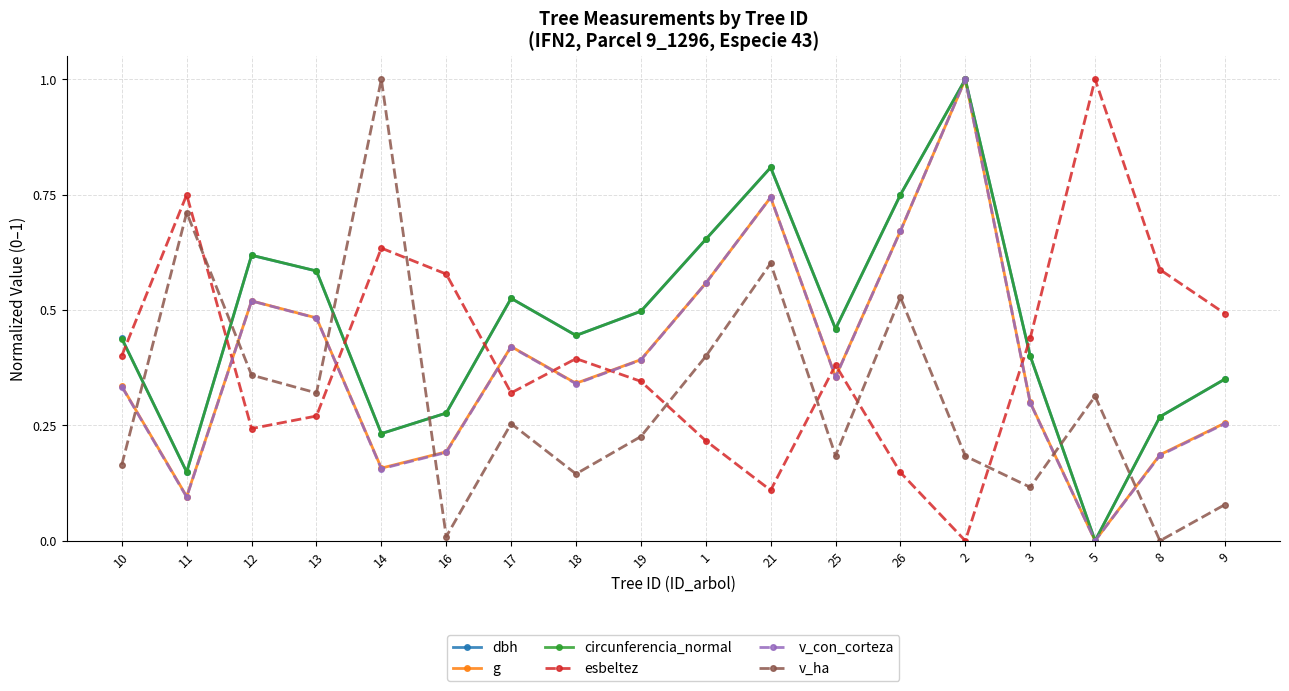

Is the value of g at 14 greater than the value of v_ha at 5?

No